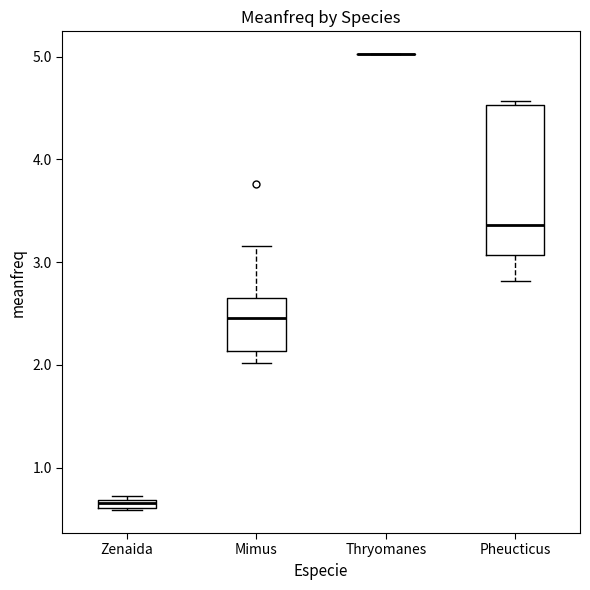

Comparing the boxes themselves (not the whiskers), which one is the tallest?

Pheucticus